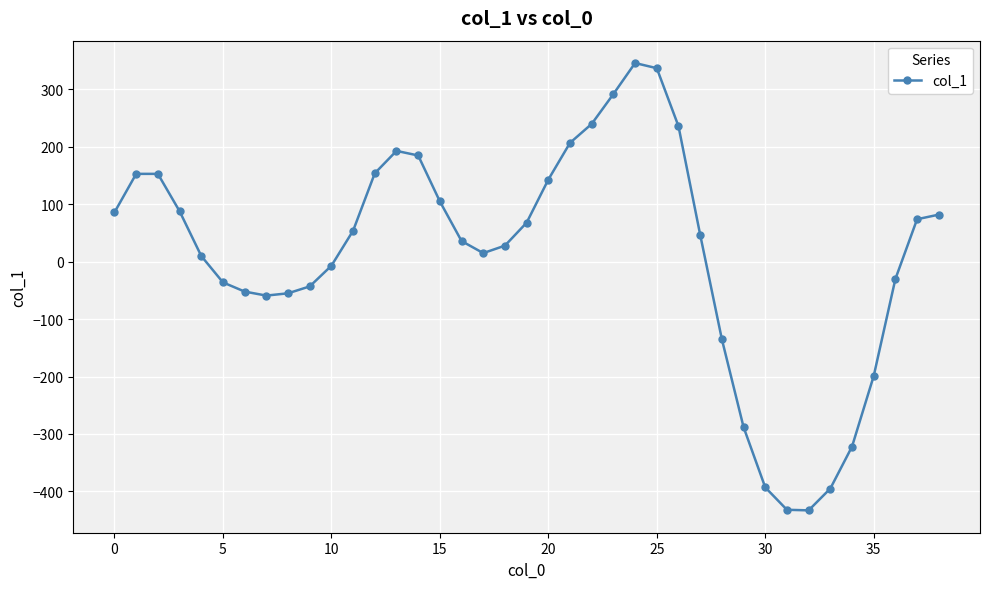

How many data points does each series have?

39